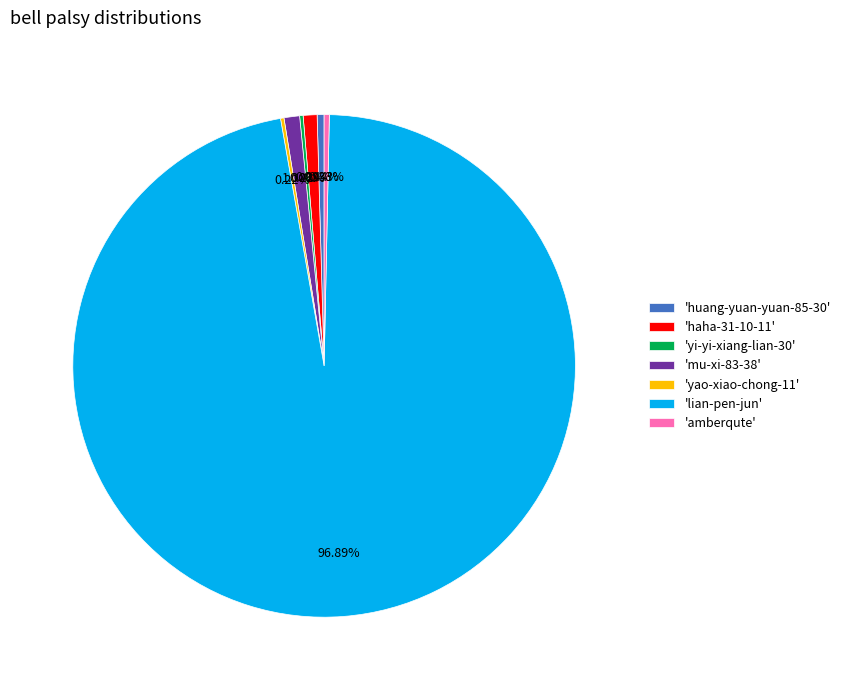

Which slice is the largest?

'lian-pen-jun'